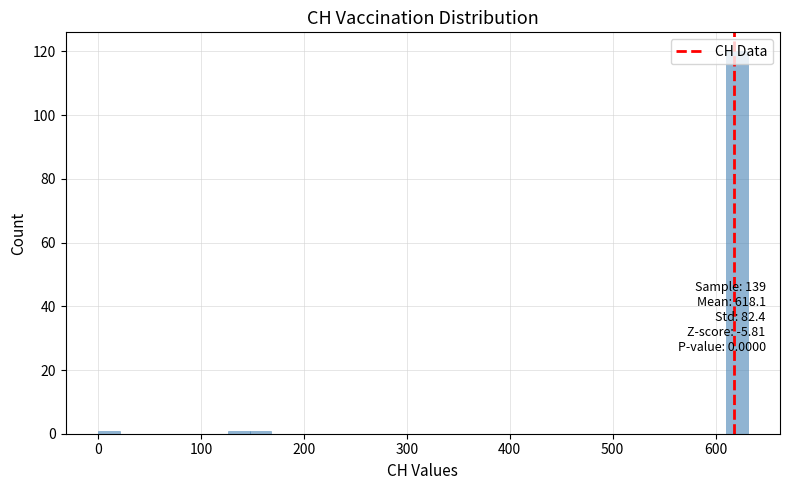

Read against the x-axis, roughly where is the centre of the tallest bar?

620